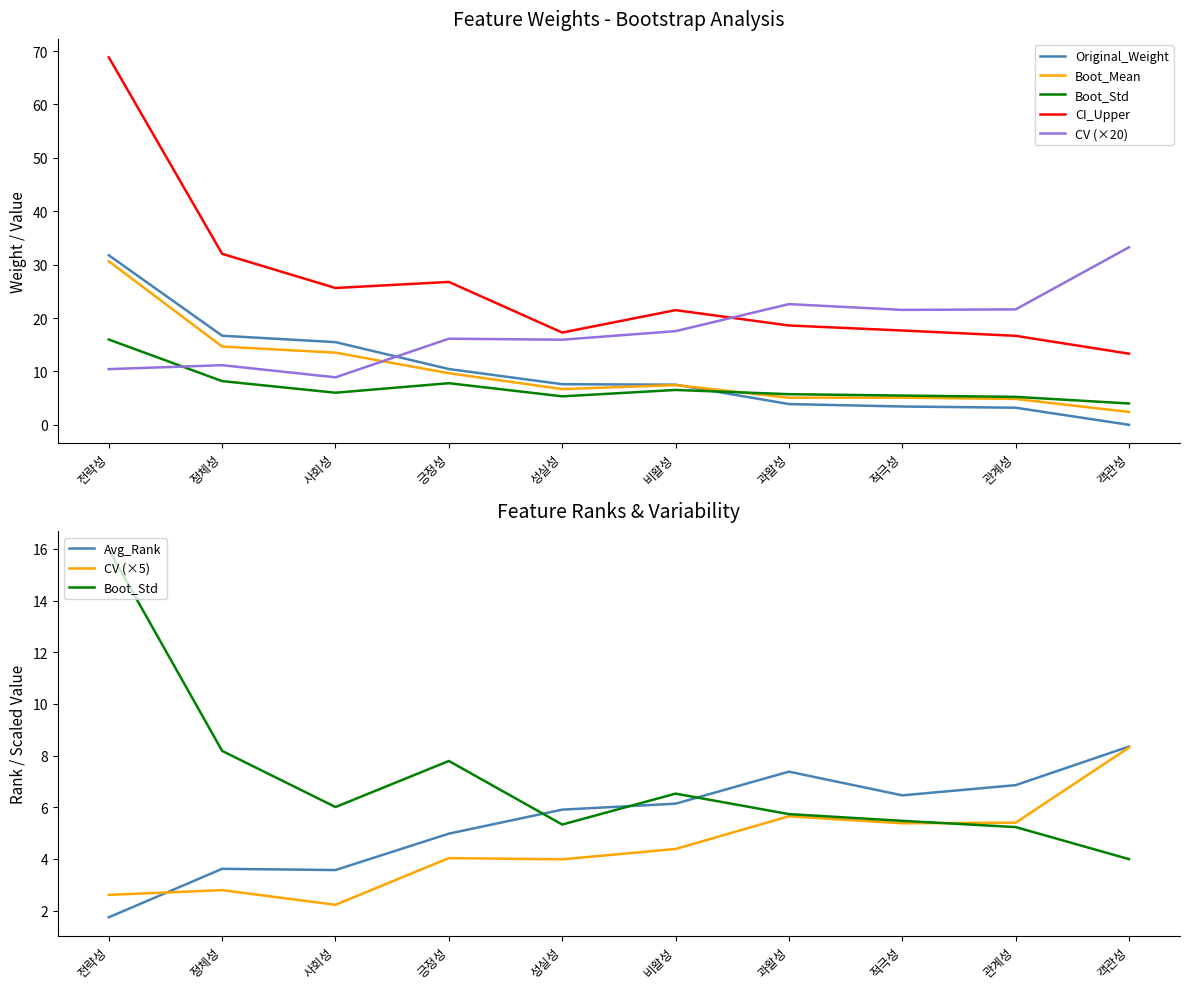

What is the minimum value for Boot_Std?

4.0